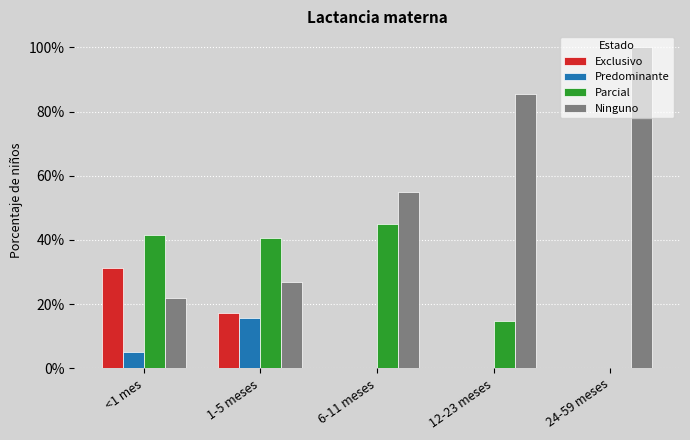

Read the Predominante value at <1 mes.

0.1